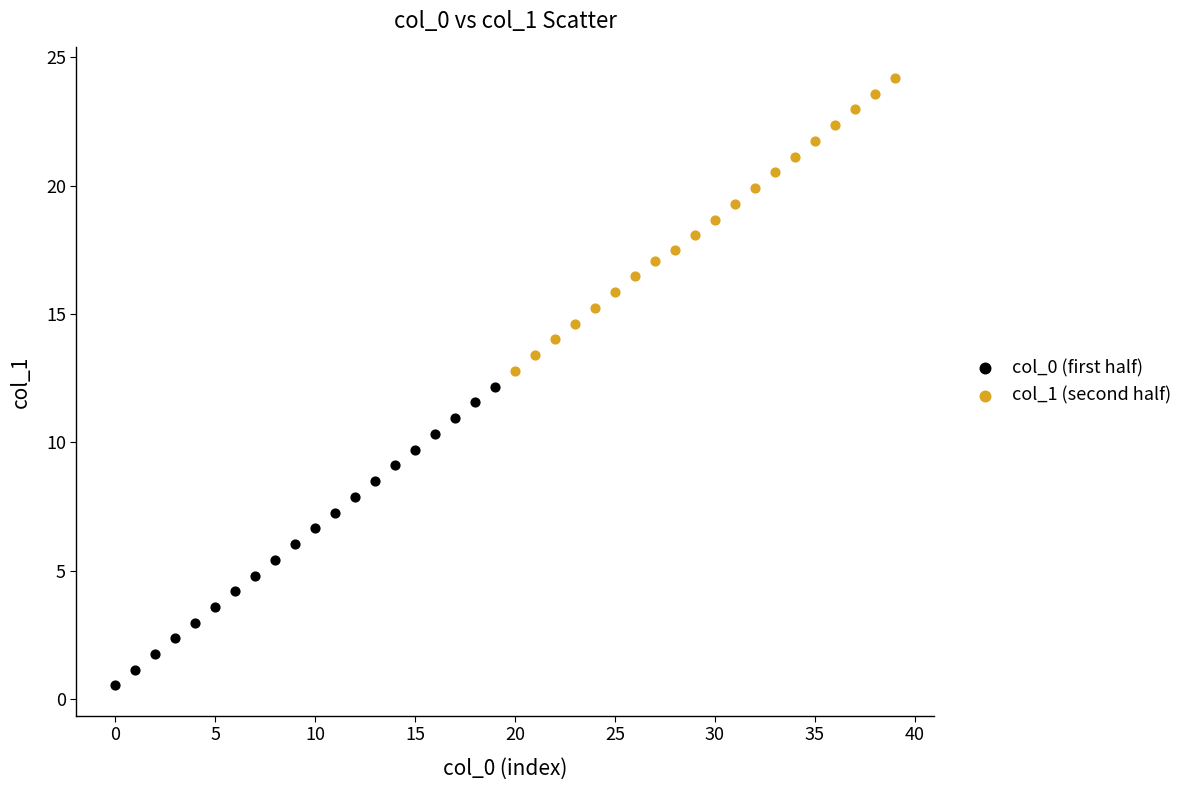

Which series contains the highest Y value?

col_1 (second half)